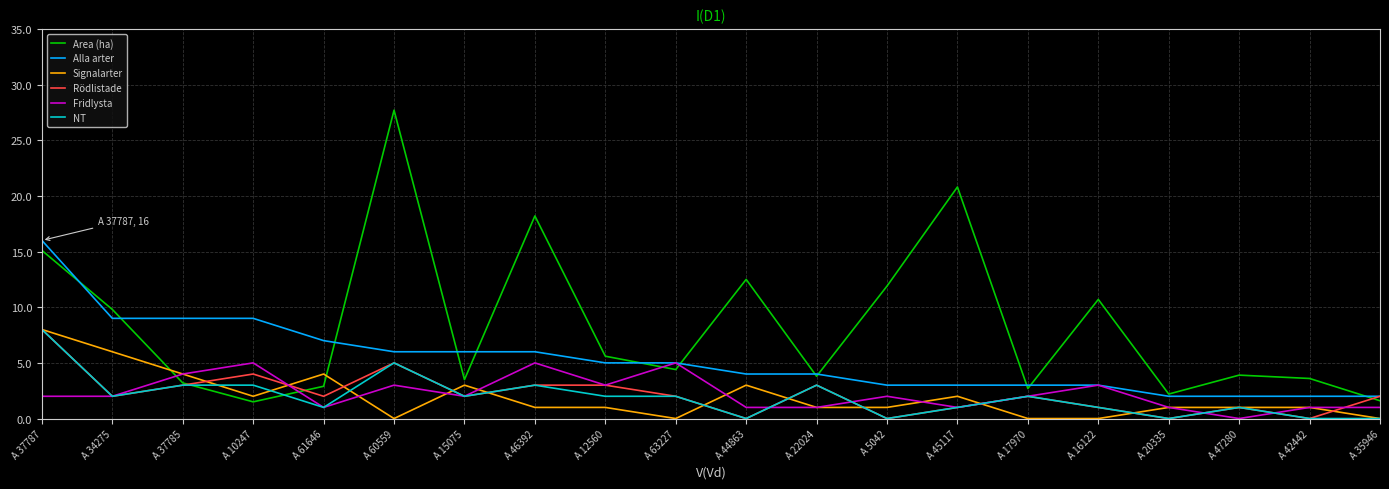

The NT series shows 3.3 at A 15075. True or false?

False